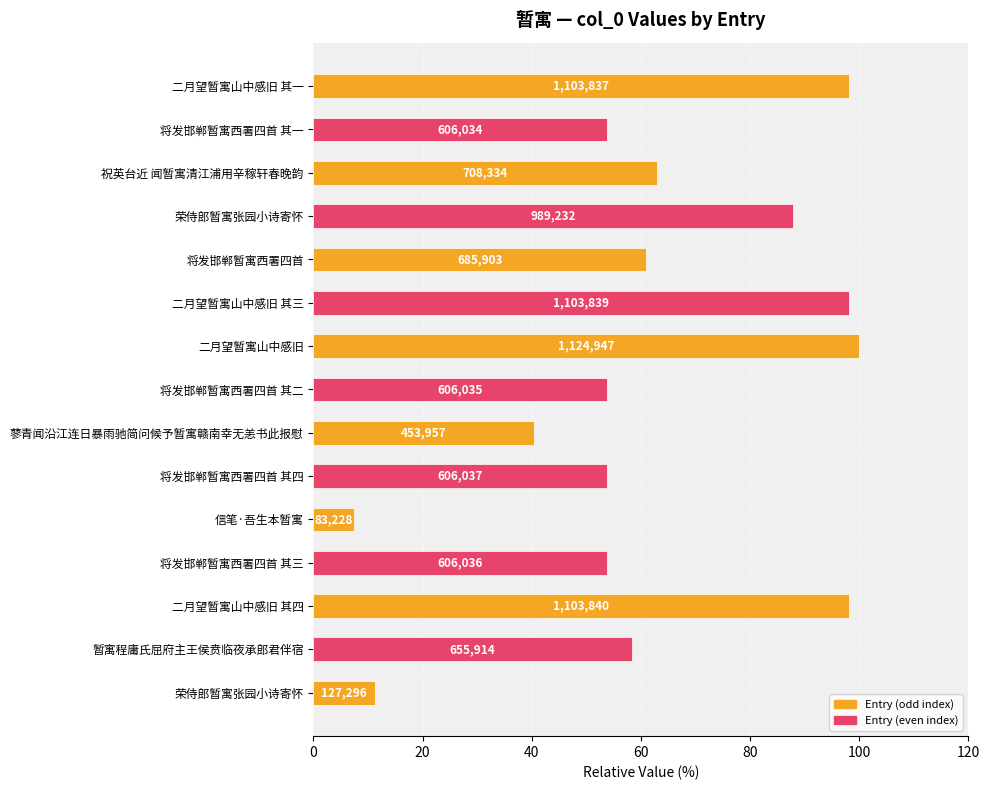

What is the average value?

62.6